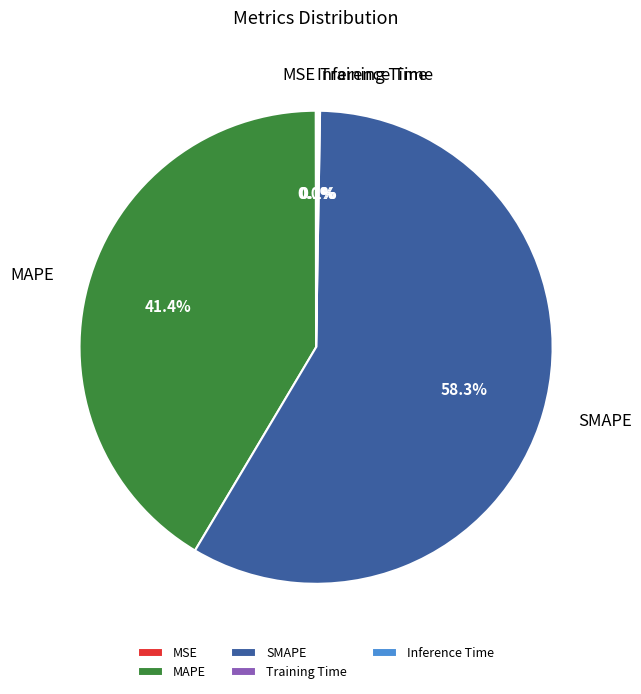

What portion of the pie excludes MAPE?

58.6%